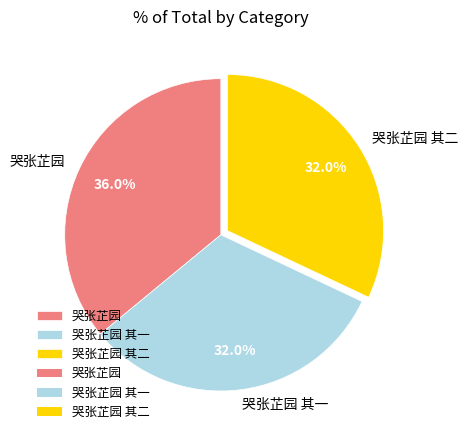

To the nearest percent, what is the difference between the 哭张芷园 其一 and 哭张芷园 slice percentages?

4%